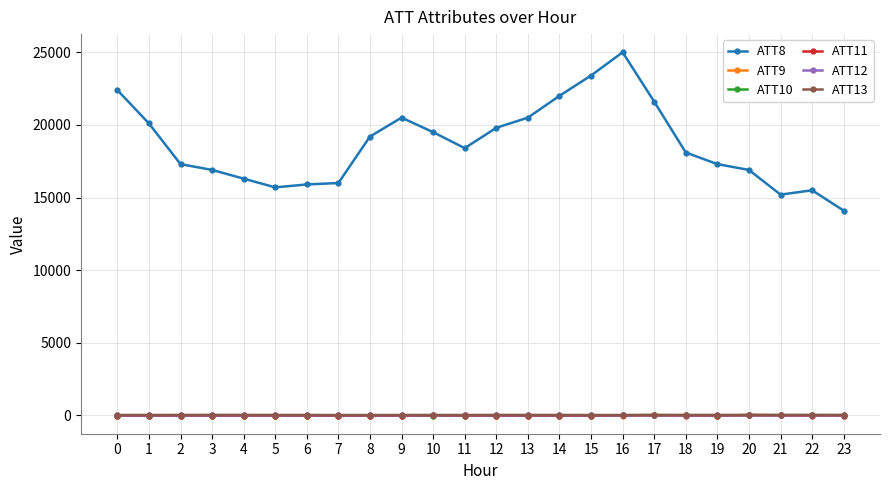

True or false: ATT8 and ATT9 cross at least once.

False